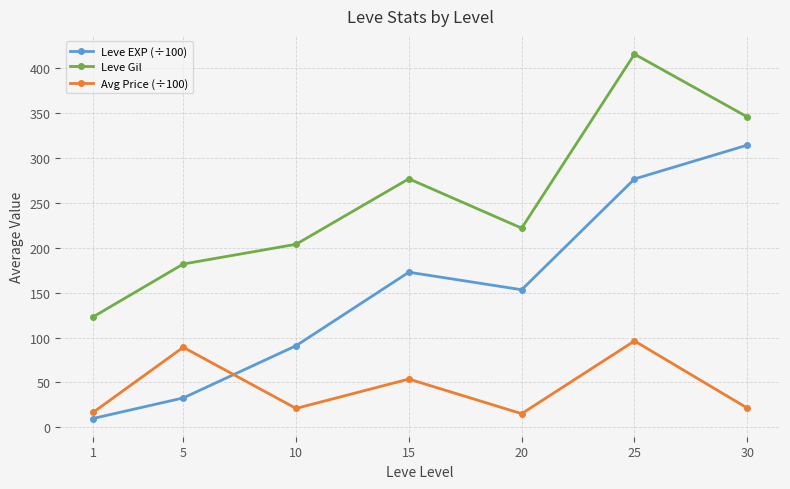

At 20, list the series in order from smallest to largest.

Avg Price (÷100), Leve EXP (÷100), Leve Gil